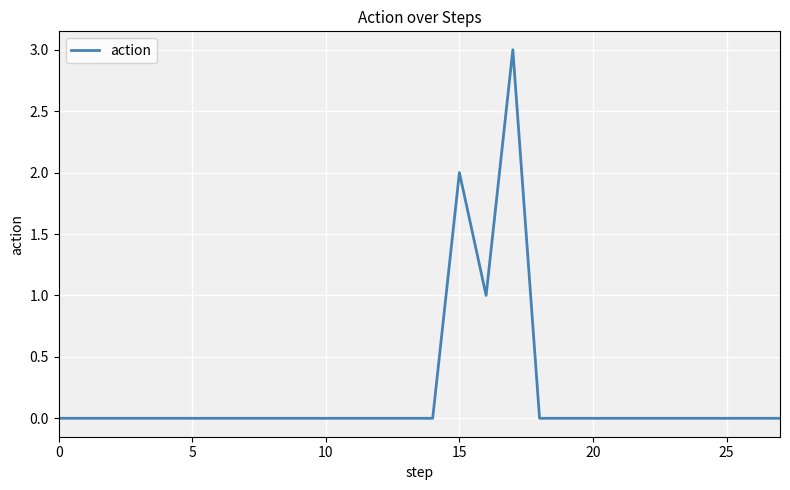

Is this an area chart (filled region under the line)?

No